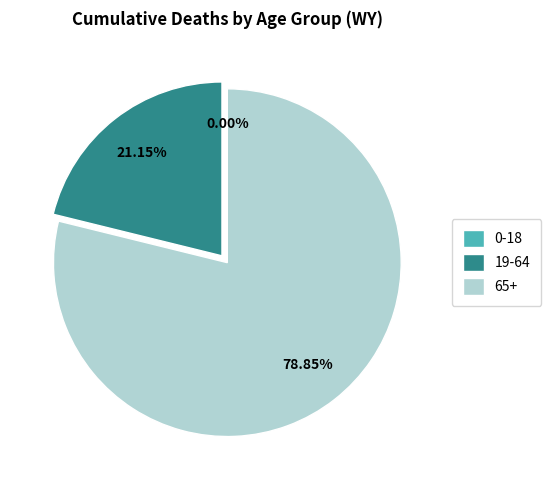

What is the smallest slice in the pie chart?

0-18